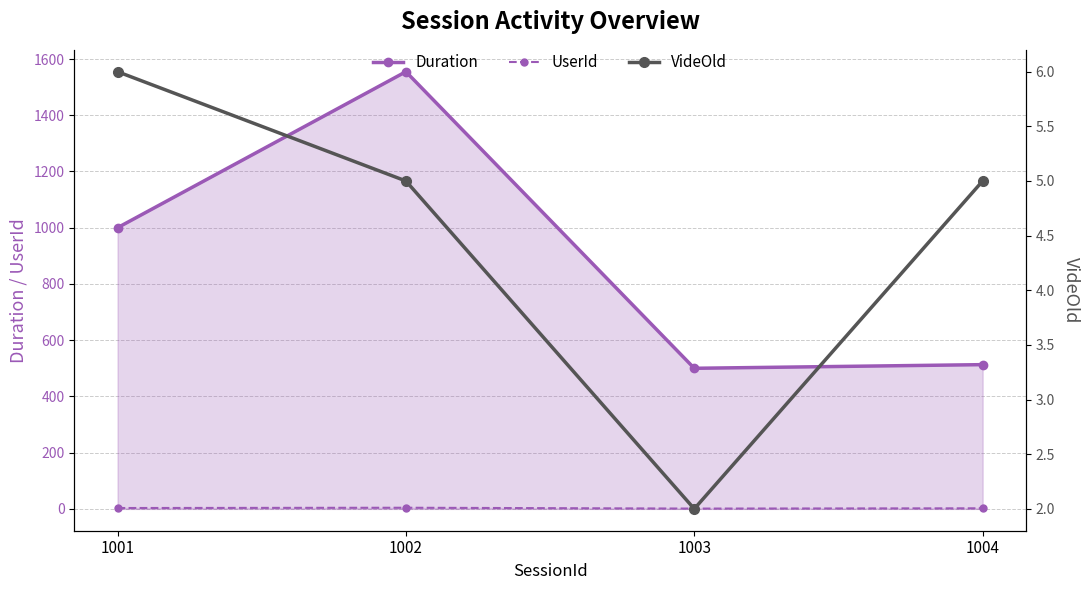

Is the value of Duration at 1002 greater than the value of UserId at 1003?

Yes